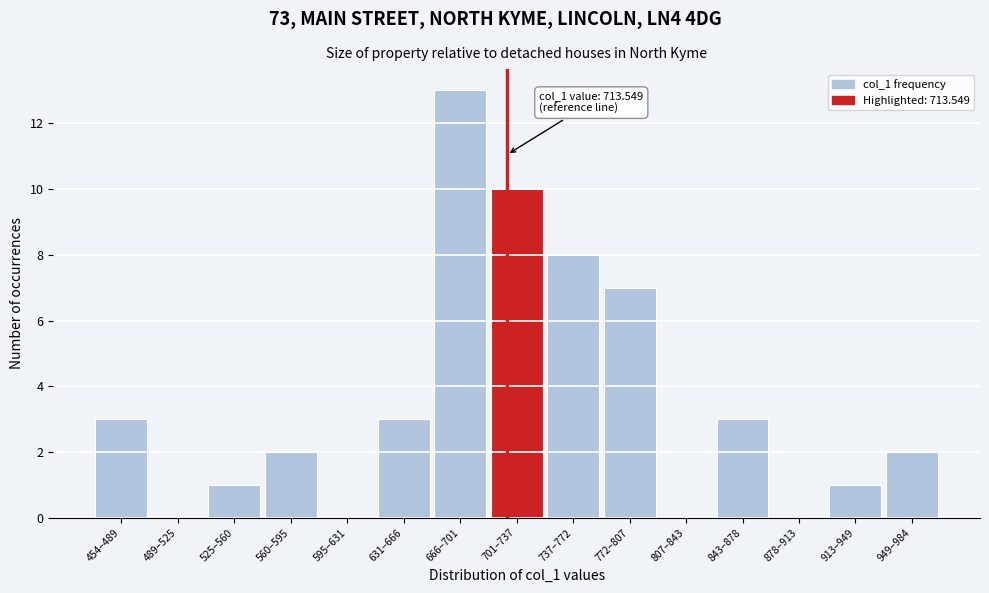

Reading right to left, list all the values displayed in this chart.

949–984=2	913–949=1	878–913=0	843–878=3	807–843=0	772–807=7	737–772=8	701–737=10	666–701=13	631–666=3	595–631=0	560–595=2	525–560=1	489–525=0	454–489=3